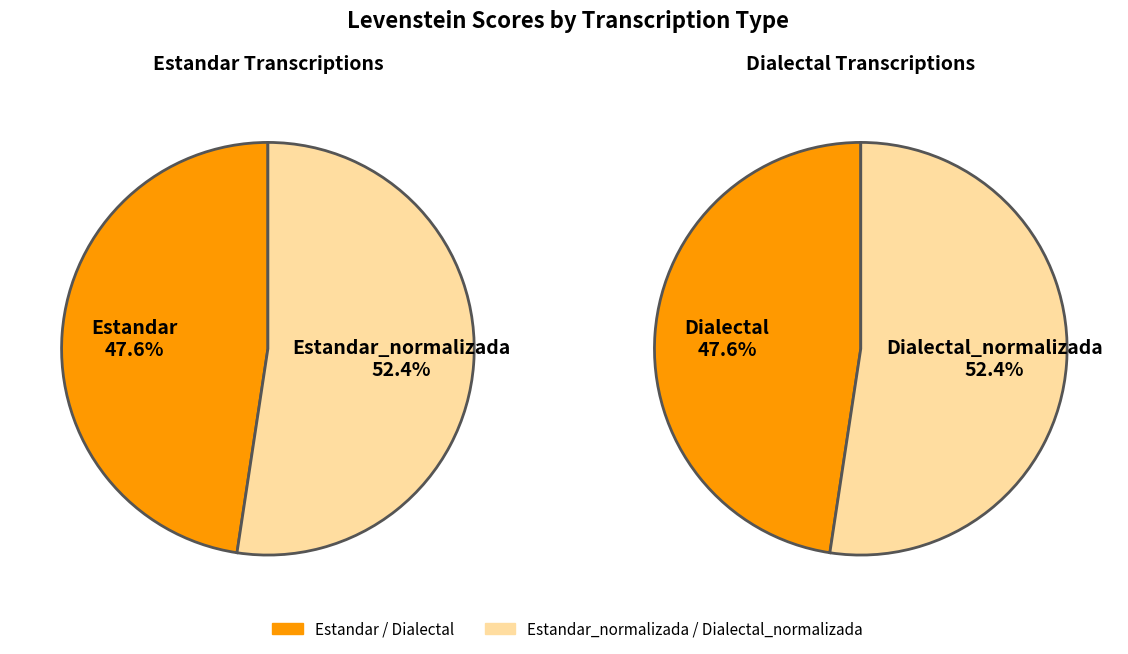

How many slices are in this pie chart?

4